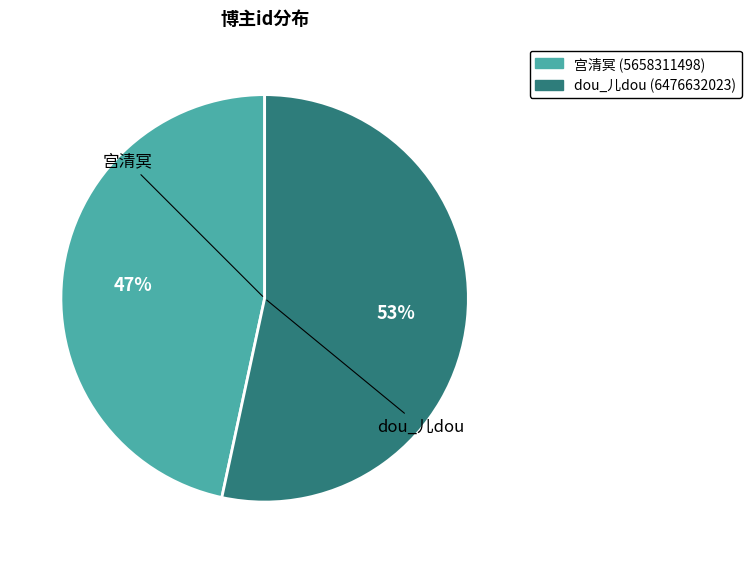

Approximately how many times larger is the value at dou_儿dou compared to 宫清冥?

1.1